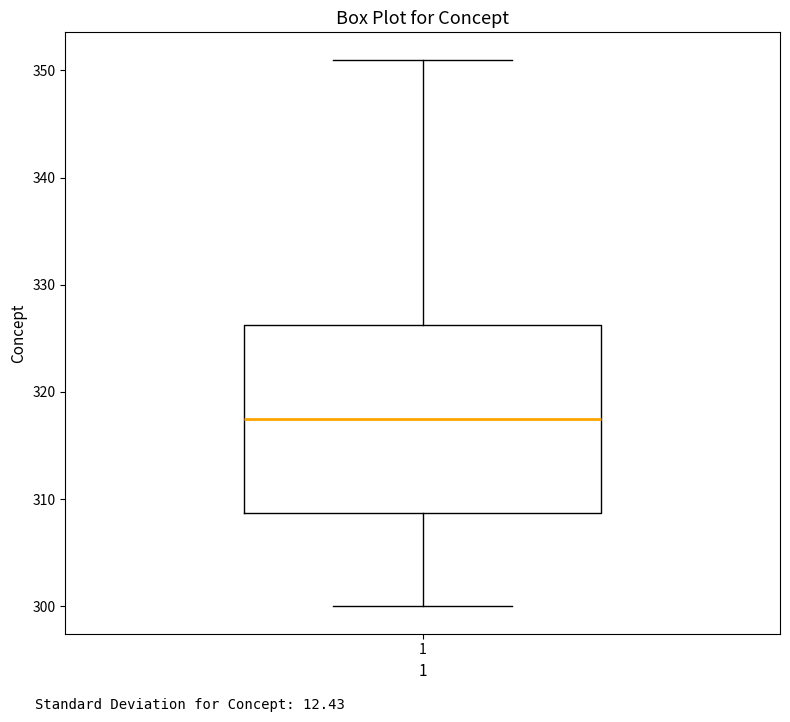

Transcribe this box plot: give where the median line is, the range the box spans, and where the two whiskers end, as read against the y-axis. The values are not printed on the chart, so give them approximately, as read against the axis.

median 318, box 309 to 326, whiskers 300 to 351